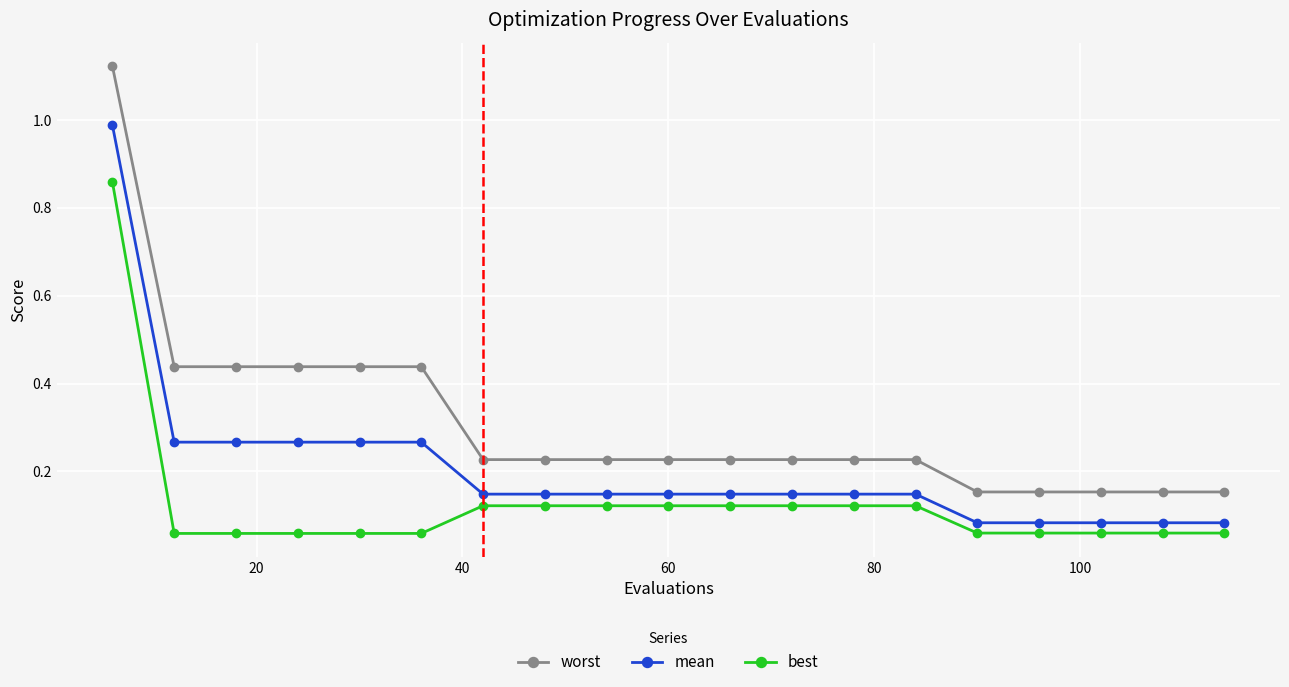

True or false: worst and best cross at least once.

False